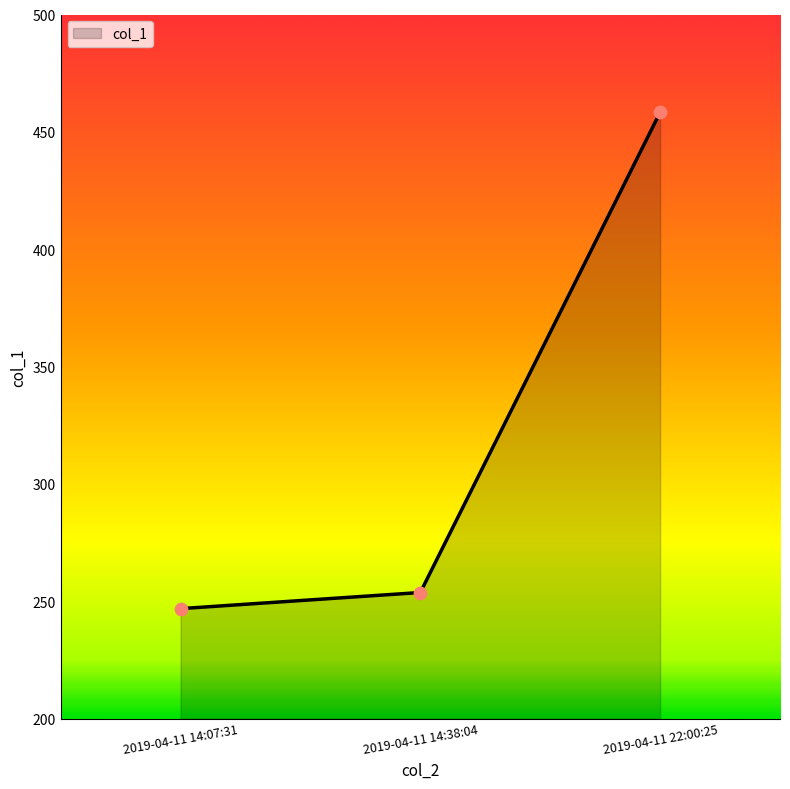

What is the change in value from 2019-04-11 14:07:31 to 2019-04-11 14:38:04?

+6.9